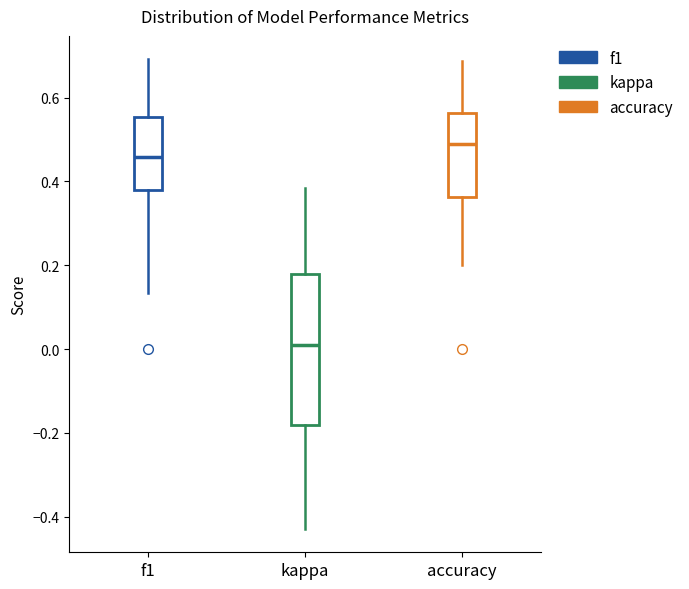

Which box has the highest median line?

accuracy